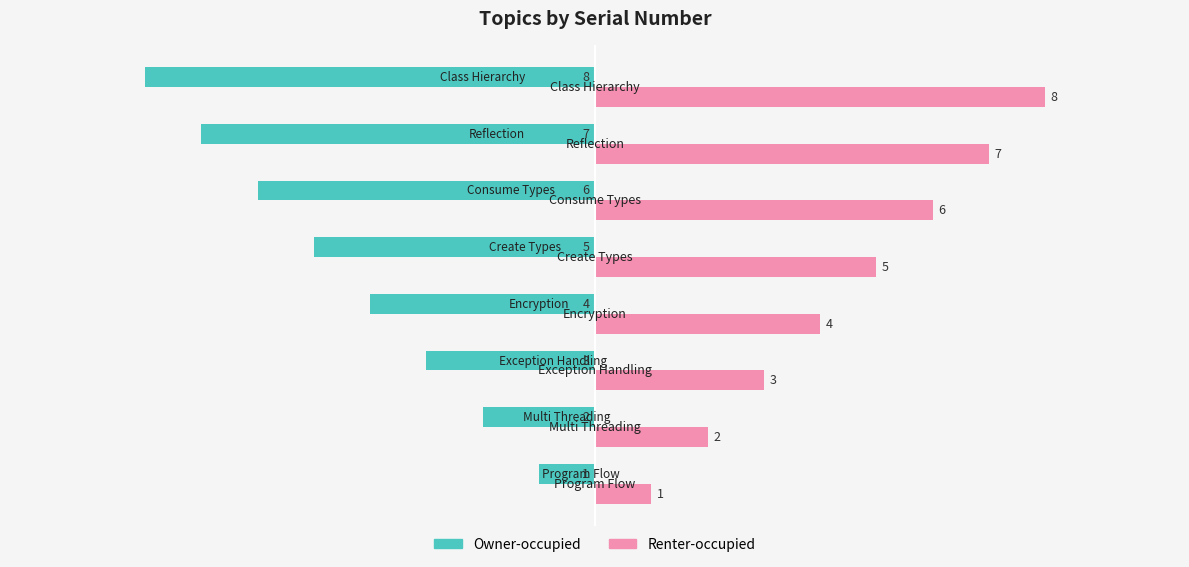

Where is Owner-occupied nearest to the value -4?

Encryption